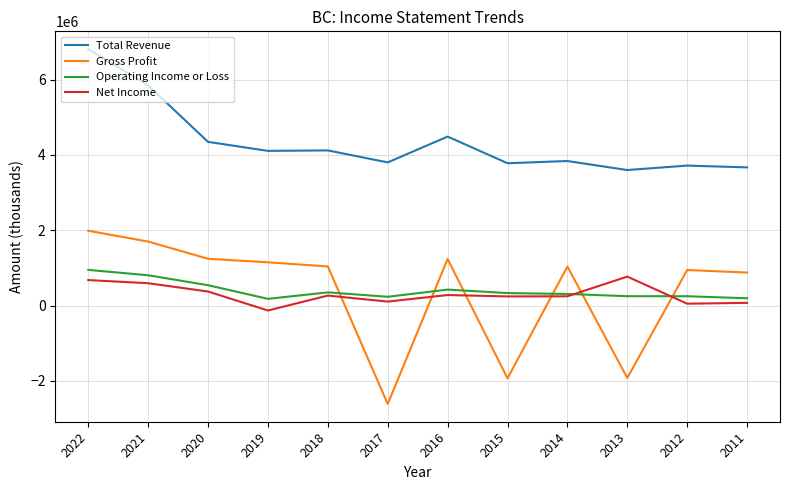

Is the value of Gross Profit at 2011 greater than the value of Operating Income or Loss at 2014?

Yes